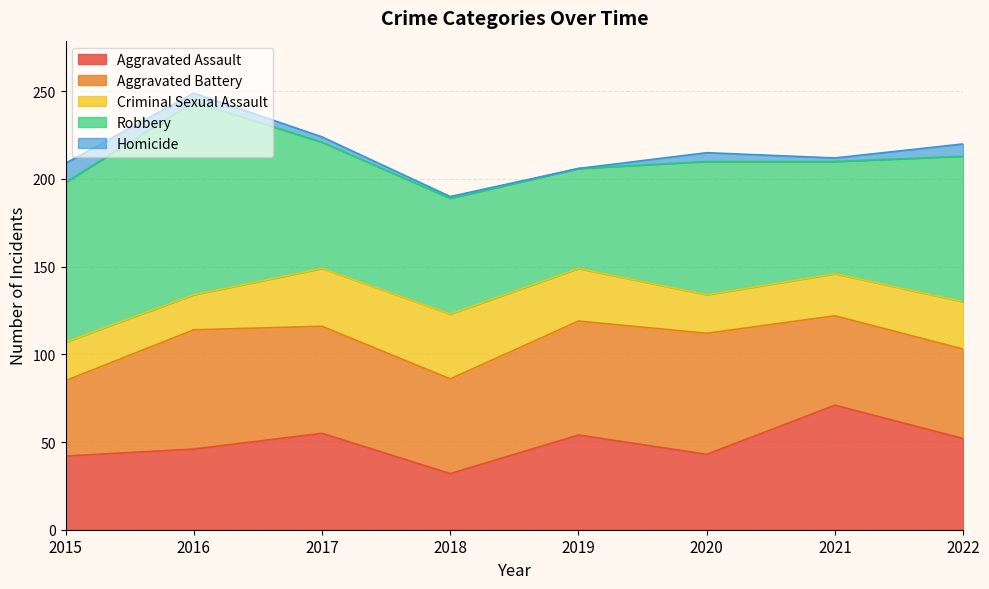

The Aggravated Battery series shows 69 at 2020. True or false?

True